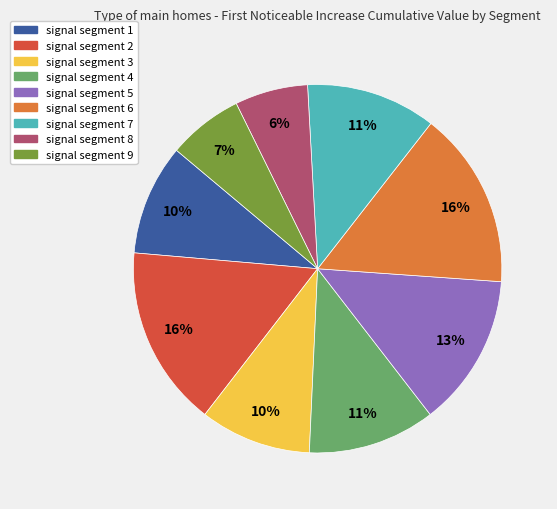

Does signal segment 4 represent more than half of the total?

No